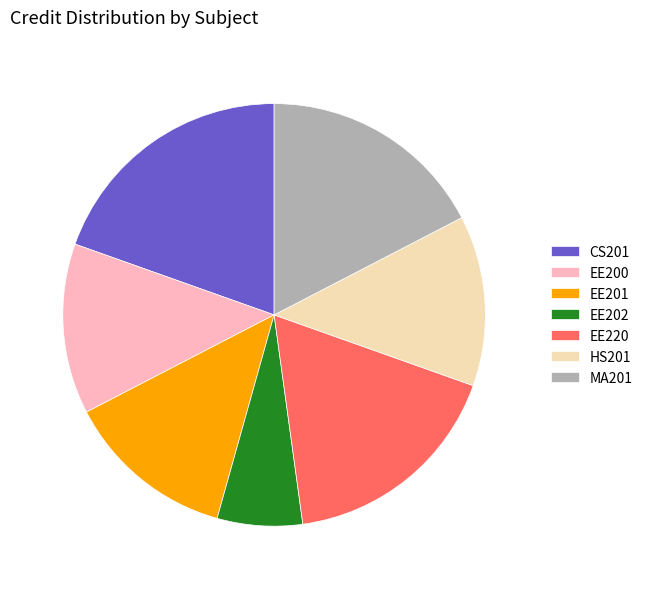

Does EE220 represent more than half of the total?

No